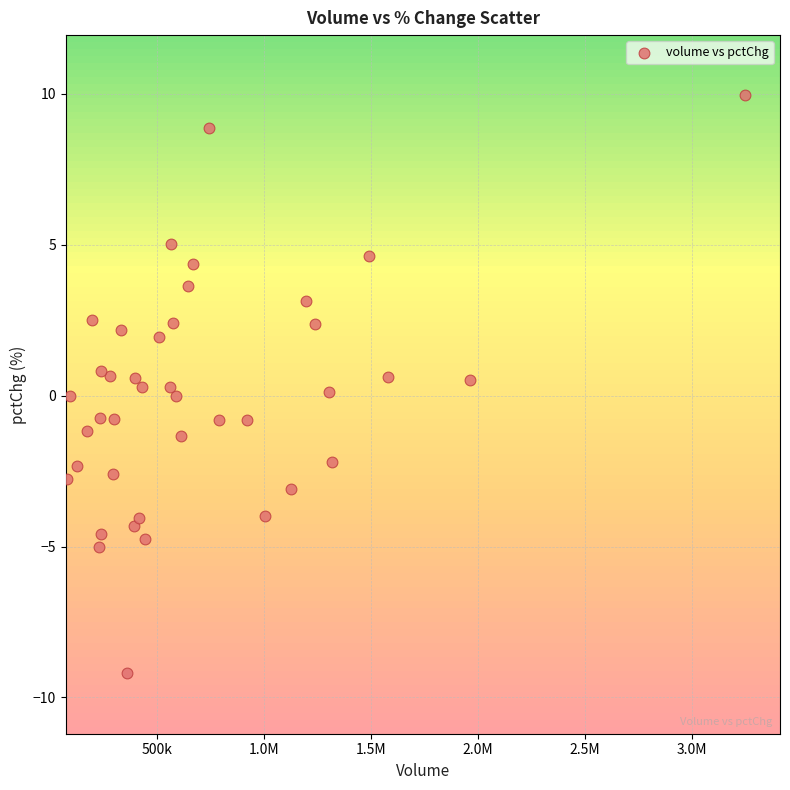

What is the range of Y values (max minus min)?

19.1